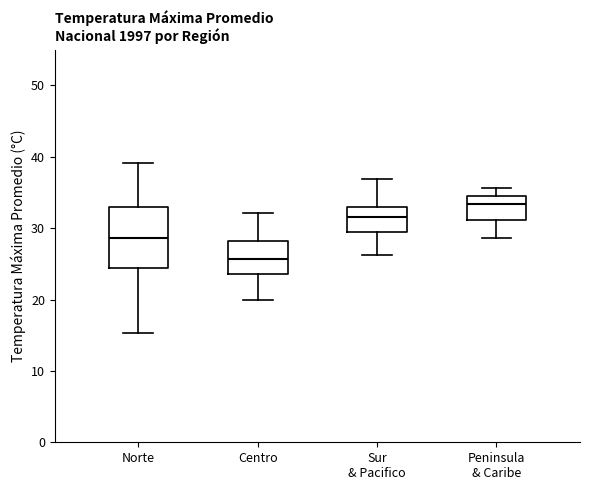

Reading left to right, transcribe this box plot: for each box, give where its median line is, the range the box spans, and where its two whiskers end, as read against the y-axis. The values are not printed on the chart, so give them approximately, as read against the axis.

Norte: median 29, box 24 to 33, whiskers 15 to 39
Centro: median 26, box 24 to 28, whiskers 20 to 32
Sur & Pacifico: median 32, box 30 to 33, whiskers 26 to 37
Peninsula & Caribe: median 33, box 31 to 34, whiskers 29 to 36